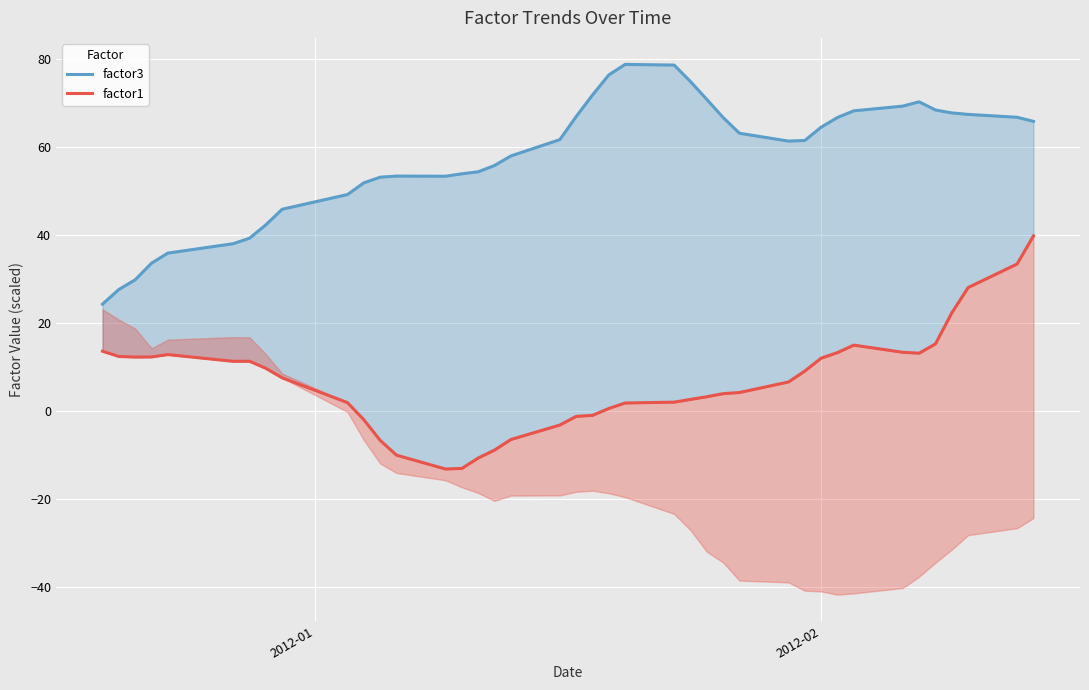

What is the minimum value shown in the chart?

-13.2